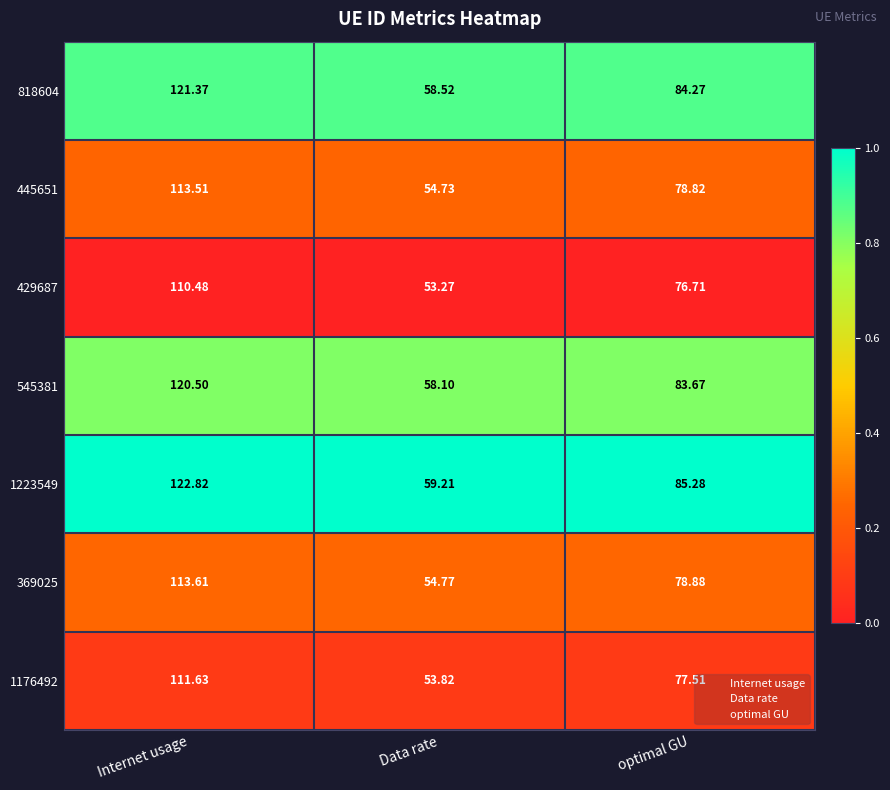

Which series has the largest range (max minus min)?

1223549